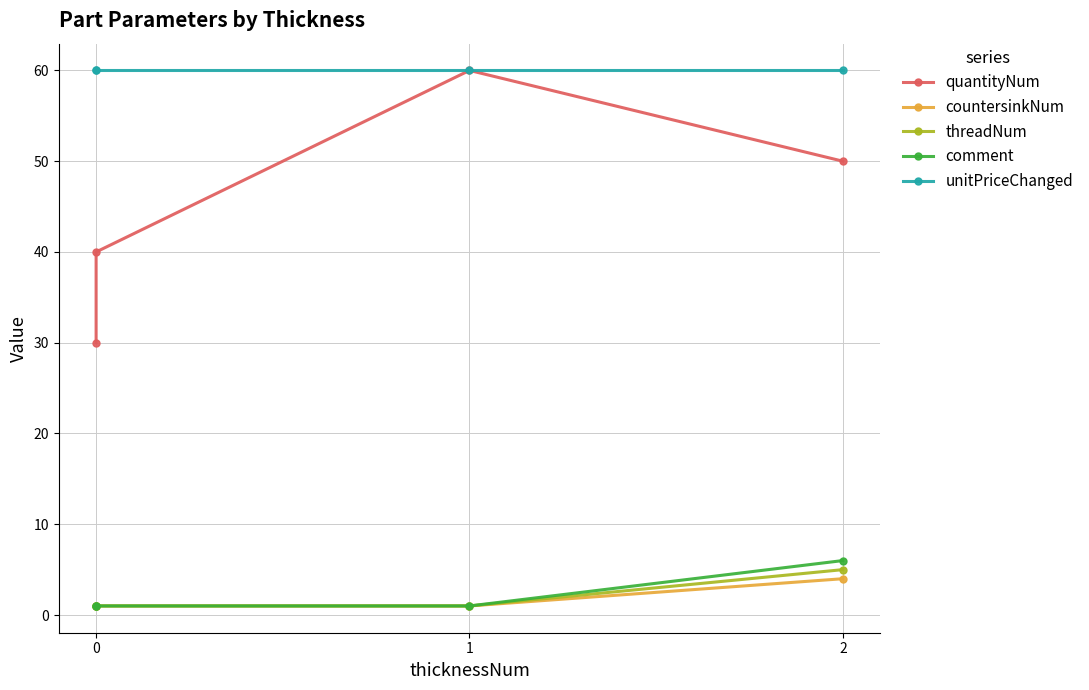

What is the difference between the maximum and minimum values in the countersinkNum series?

3